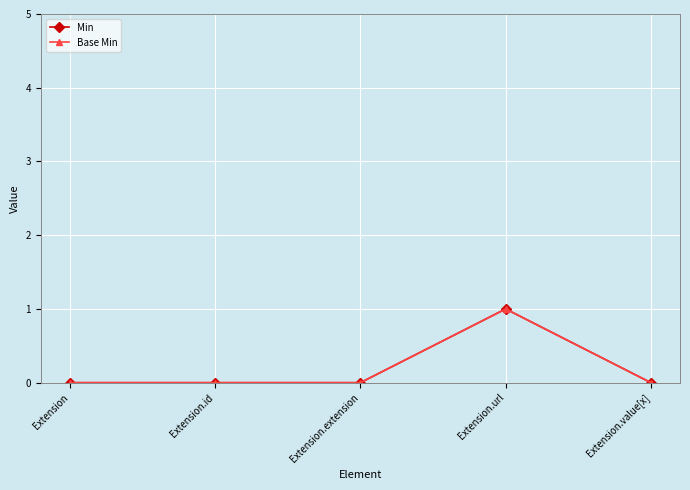

Which series has the largest total across all categories?

Min